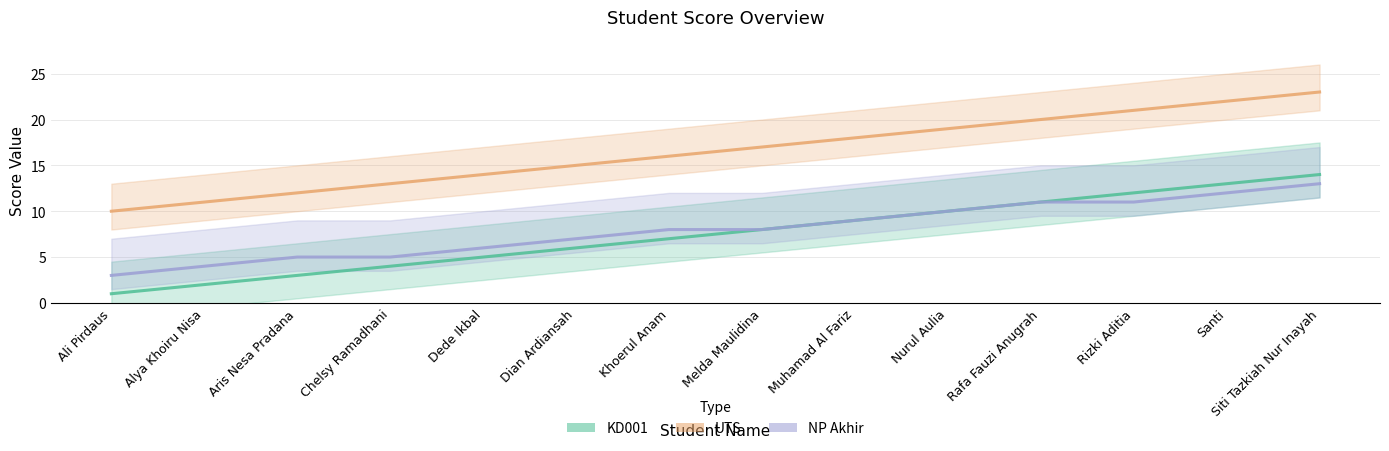

The value of UTS at Santi is 22. True or false?

True